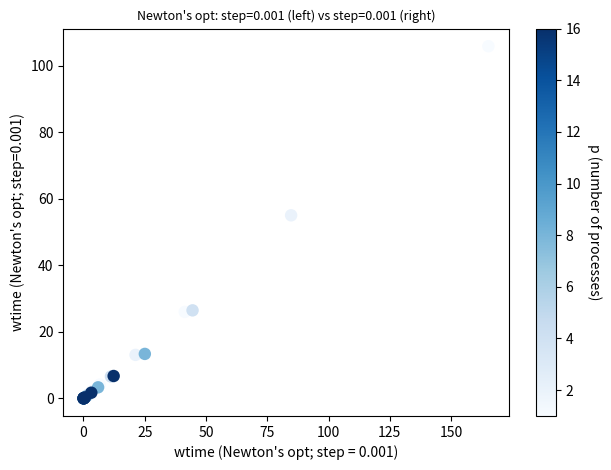

What Y value in the scatter plot is closest to 52?

55.0